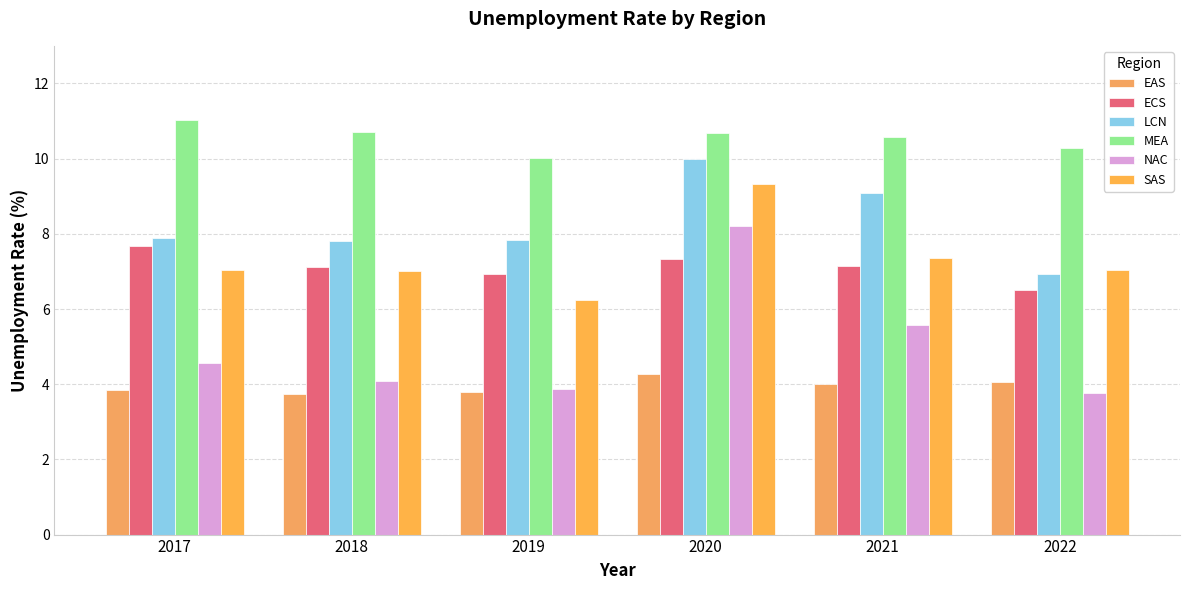

Count the number of categories in the chart.

6